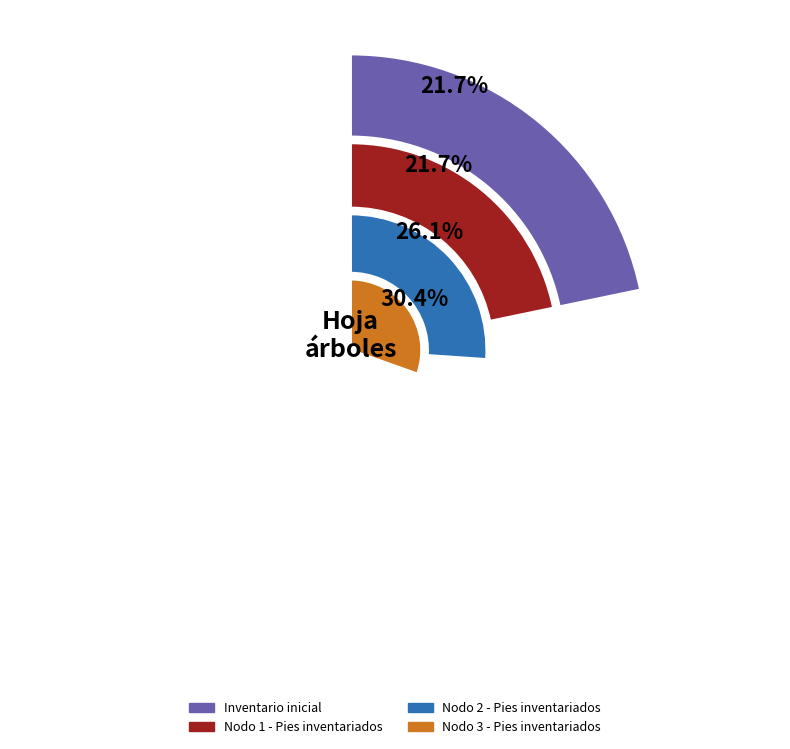

Rank the categories by value from lowest to highest.

Inventario inicial, Nodo 1 - Pies inventariados, Nodo 2 - Pies inventariados, Nodo 3 - Pies inventariados